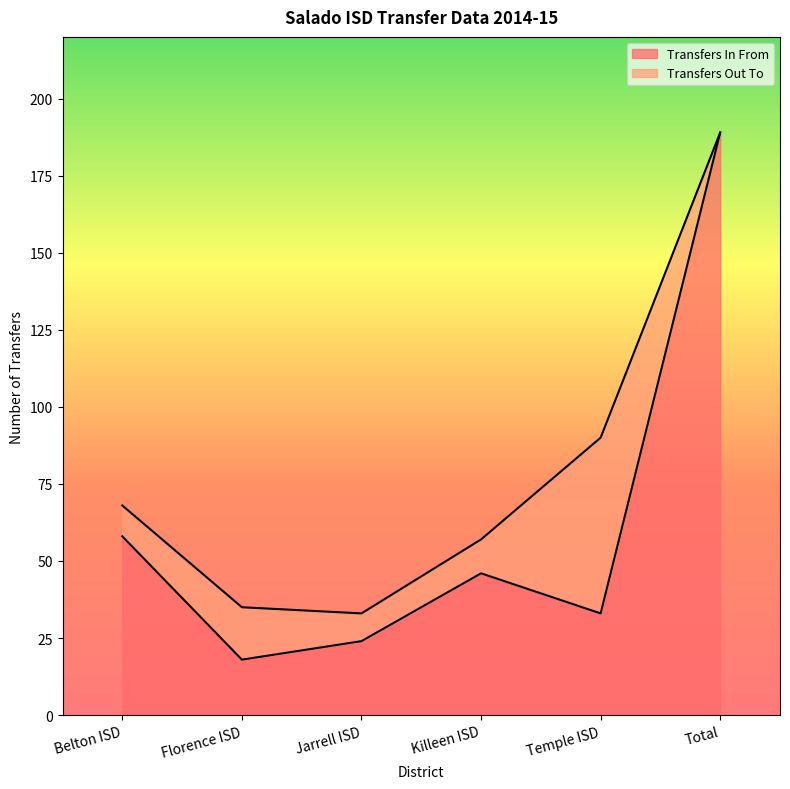

True or false: Transfers In From line and Transfers Out To line cross at least once.

False